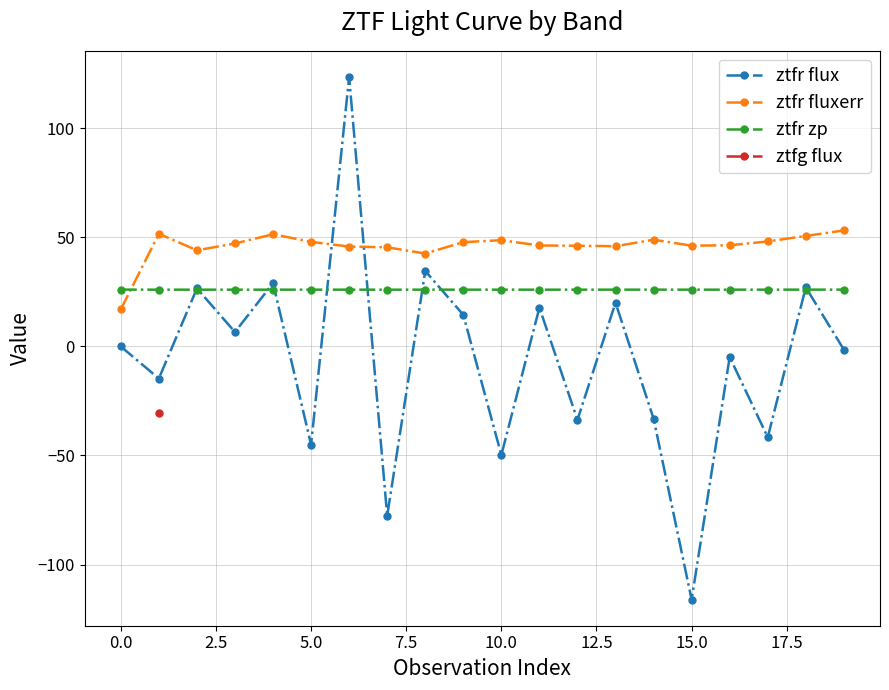

True or false: ztfr fluxerr has more than 1 interior local peaks.

True